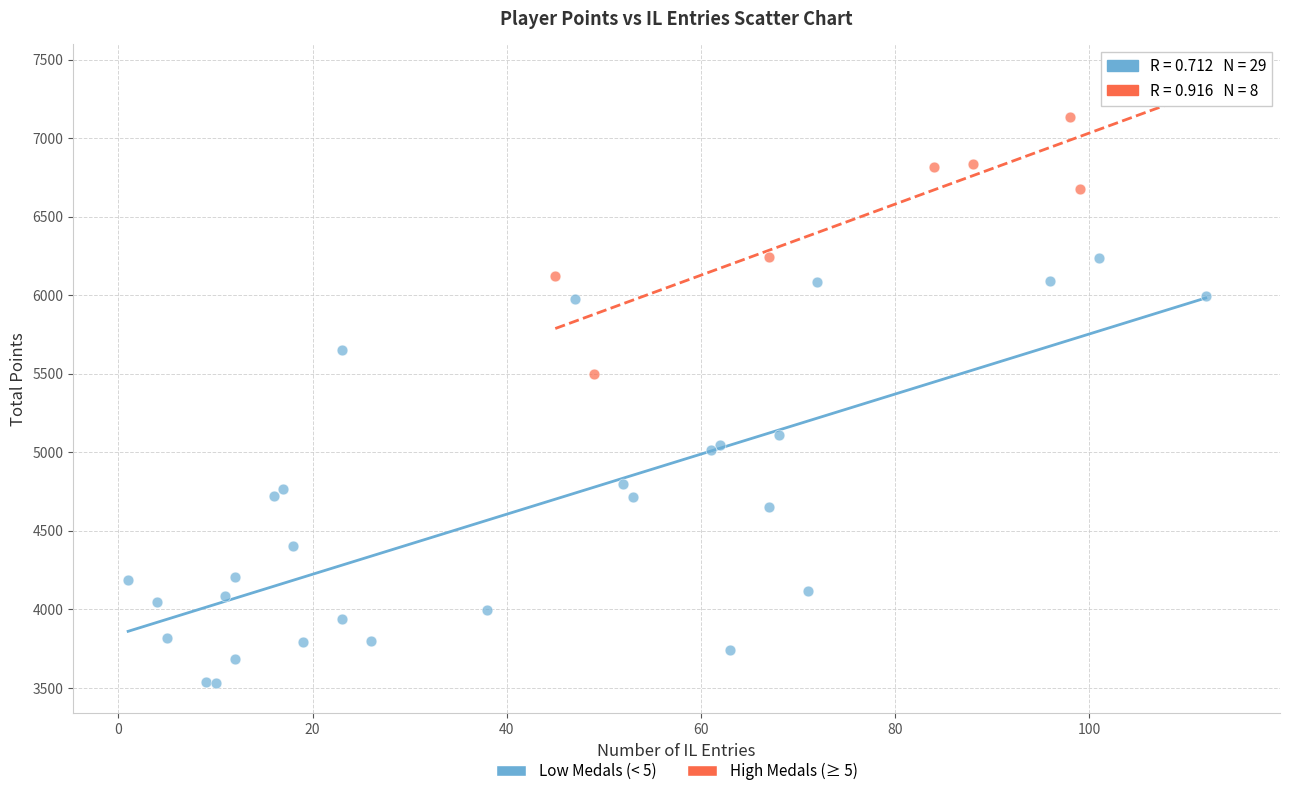

Which series contains the highest Y value?

High Medals (≥ 5)